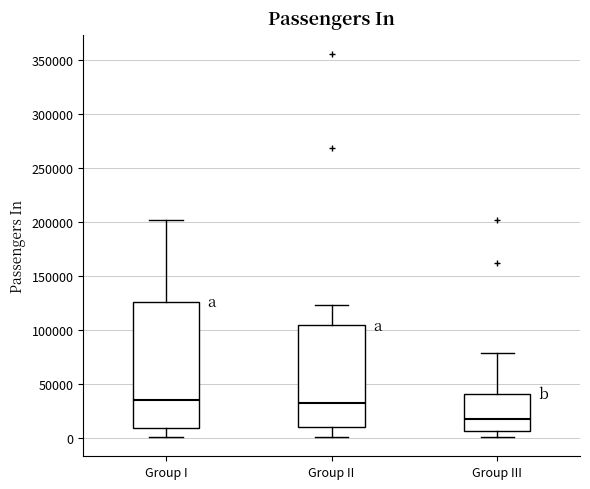

Which box is the tallest, from its lower edge to its upper edge?

Group I